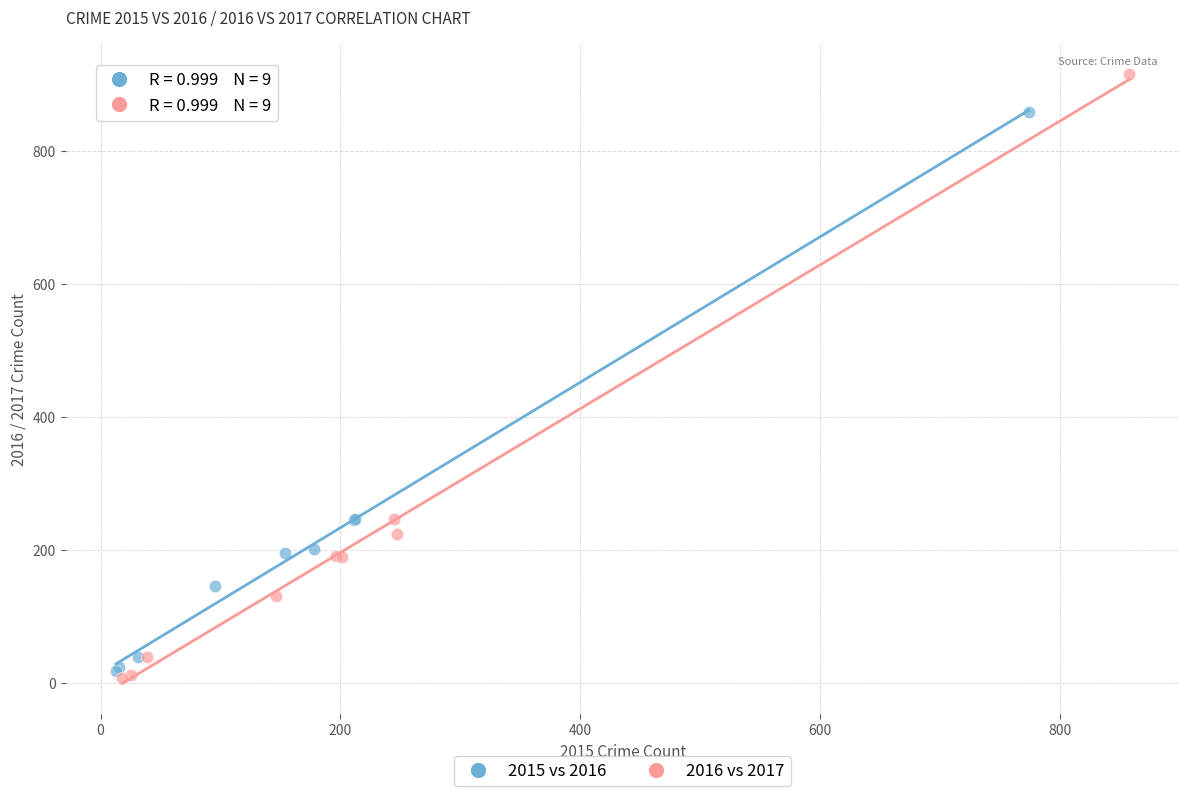

Which series reaches the maximum Y coordinate?

2016 vs 2017